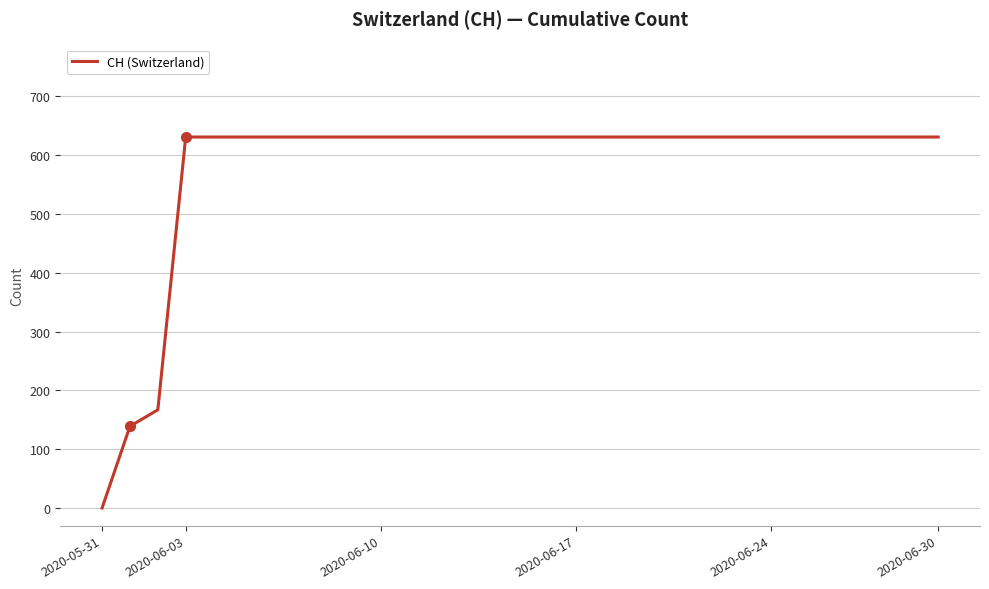

What is the greatest value displayed?

631